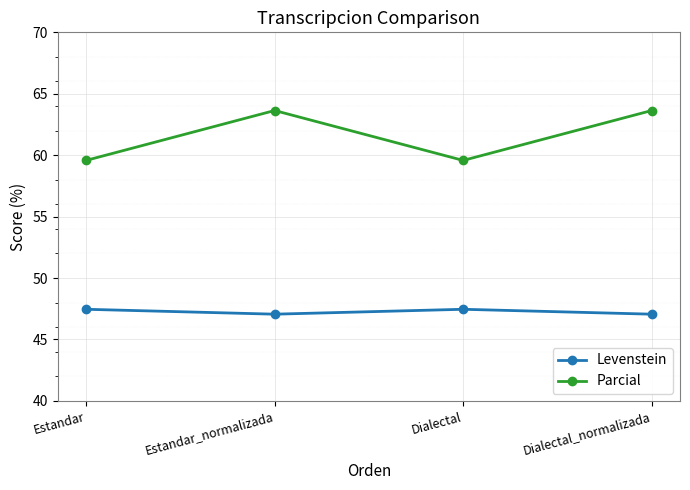

Where does the Parcial series first go above 63?

Estandar_normalizada